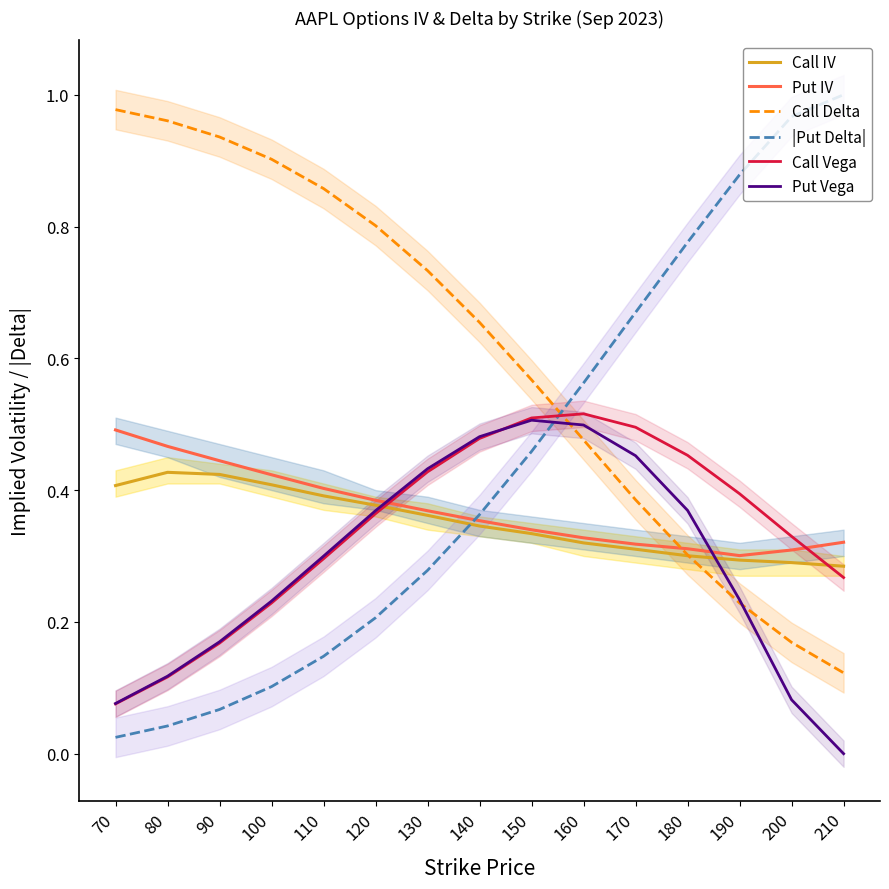

What is the value of the Call Vega point at the 2nd from the left?

0.1